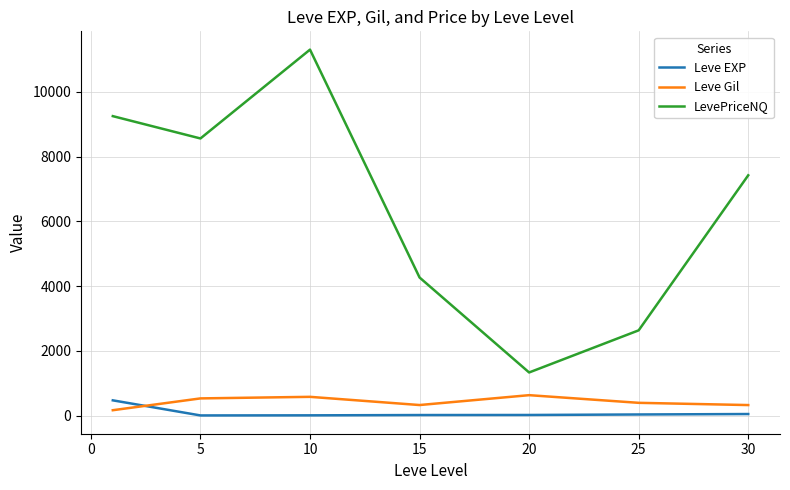

True or false: Leve Gil and LevePriceNQ intersect in this chart.

False